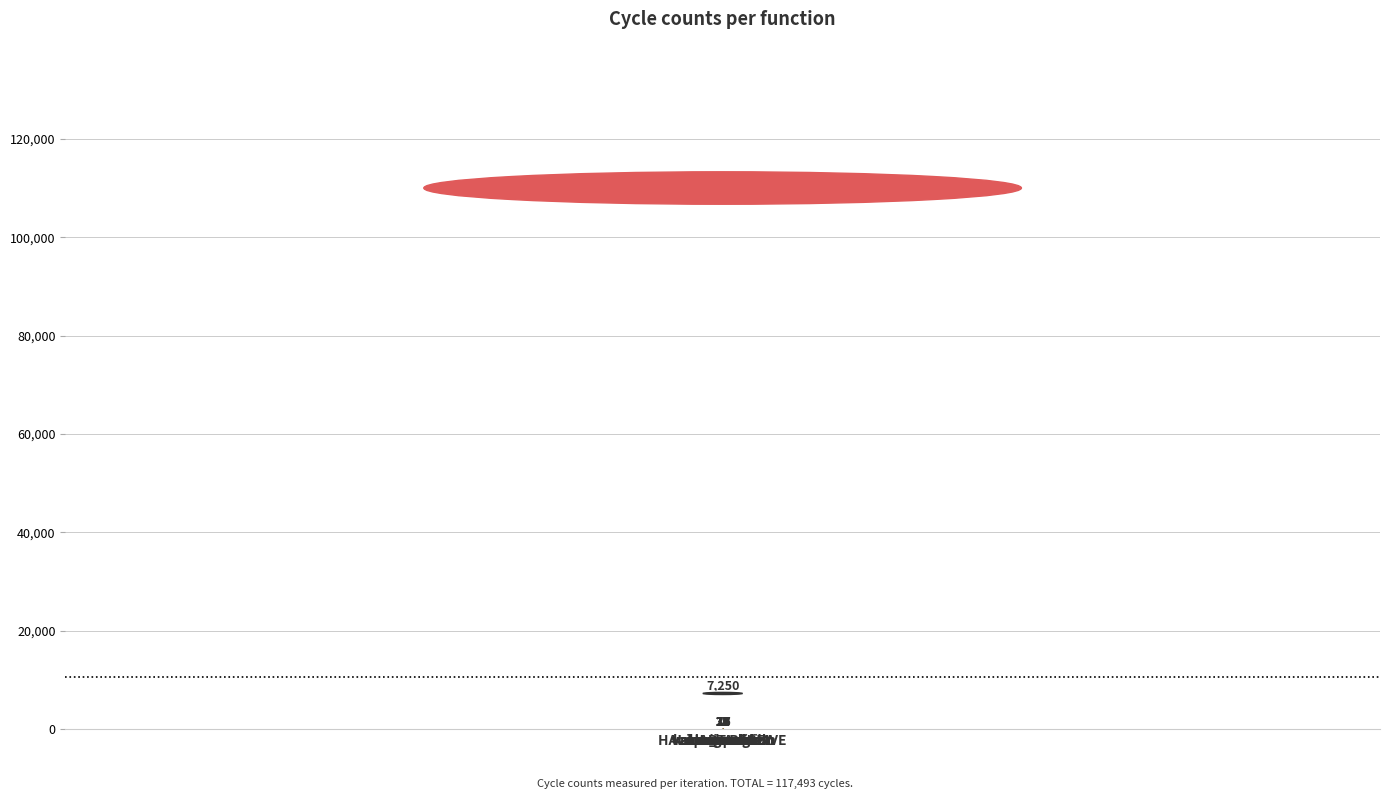

What is the sum of all values?

117493